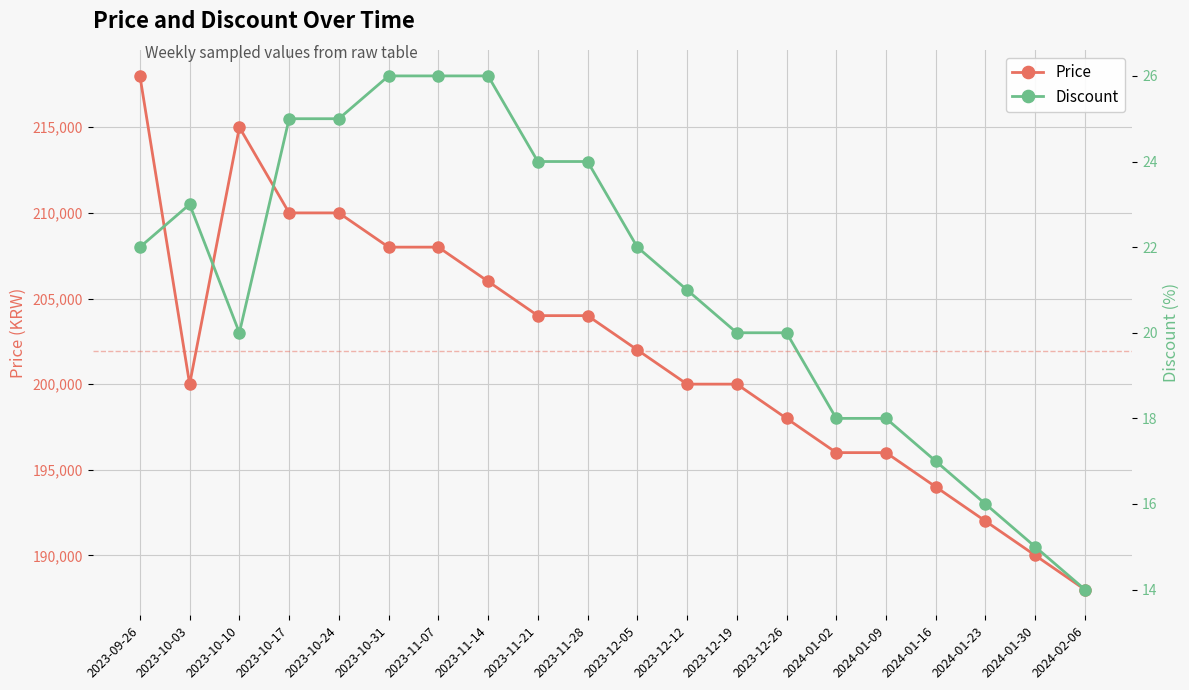

What is the sum of the Price values at 2024-01-30 and 2023-11-21?

394000